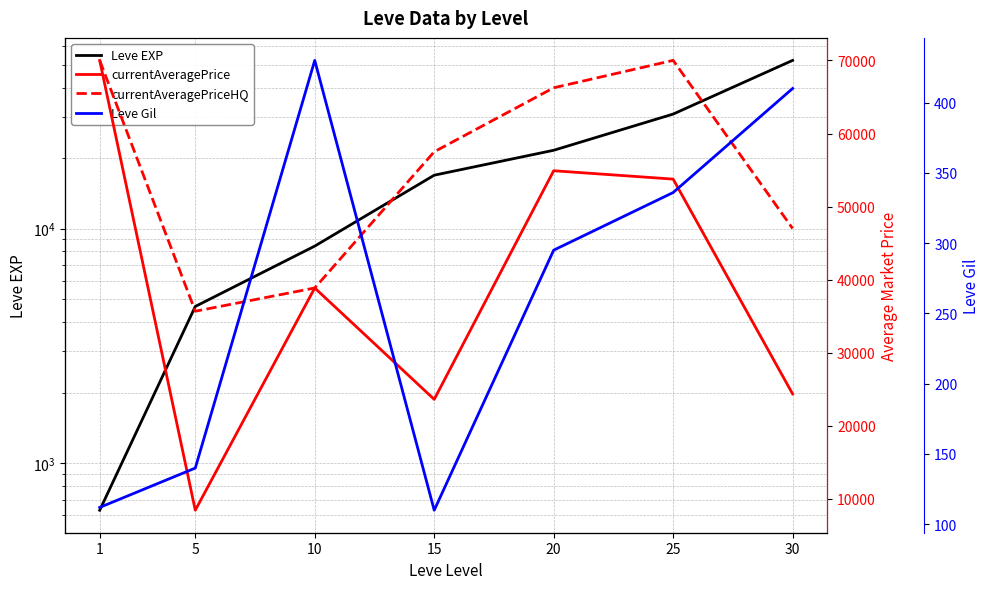

Reading left to right, extract all data points from this chart.

Leve EXP: 1=630	5=4660	10=8430	15=16910	20=21600	25=30820	30=52220
currentAveragePrice: 1=70002	5=8427	10=38857	15=23604	20=54905	25=53761	30=24350
currentAveragePriceHQ: 1=70002	5=35670	10=38857	15=57504	20=66263	25=70015	30=47000
Leve Gil: 1=112	5=140	10=430	15=110	20=295	25=336	30=410